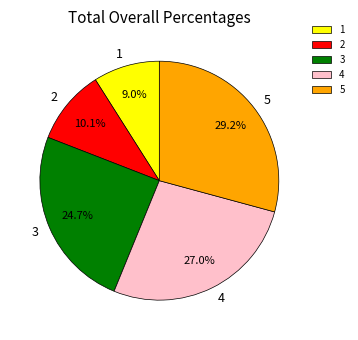

What is the largest slice in the pie chart?

5